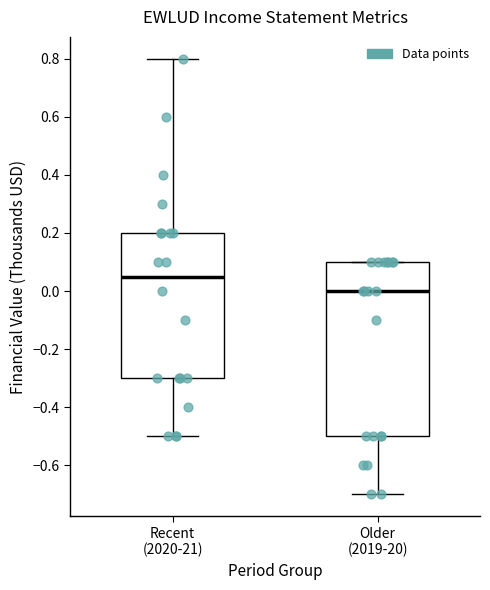

Which box is the tallest, from its lower edge to its upper edge?

Older (2019-20)